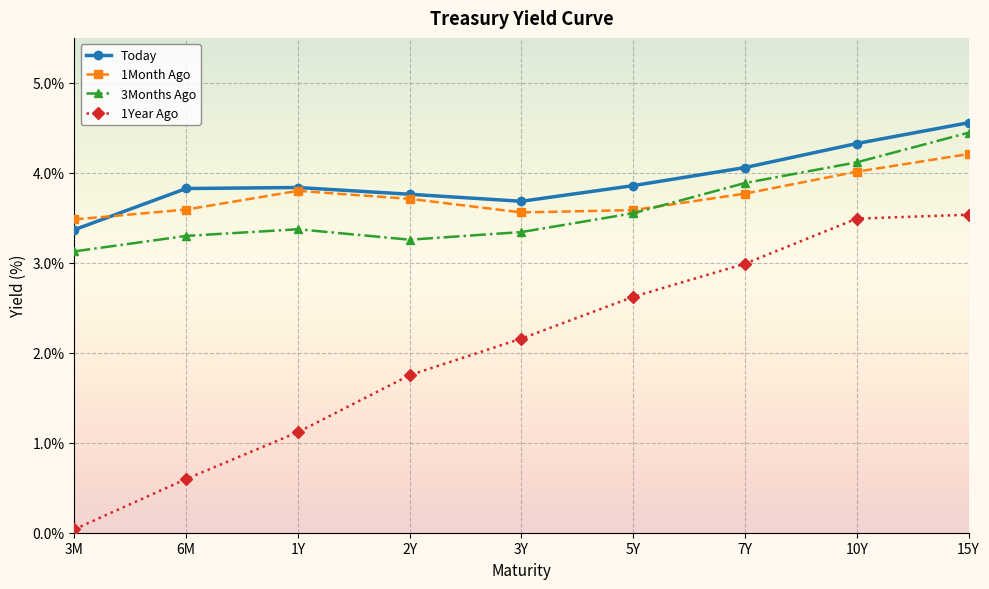

What is the label of the 4th point from the right?

5Y